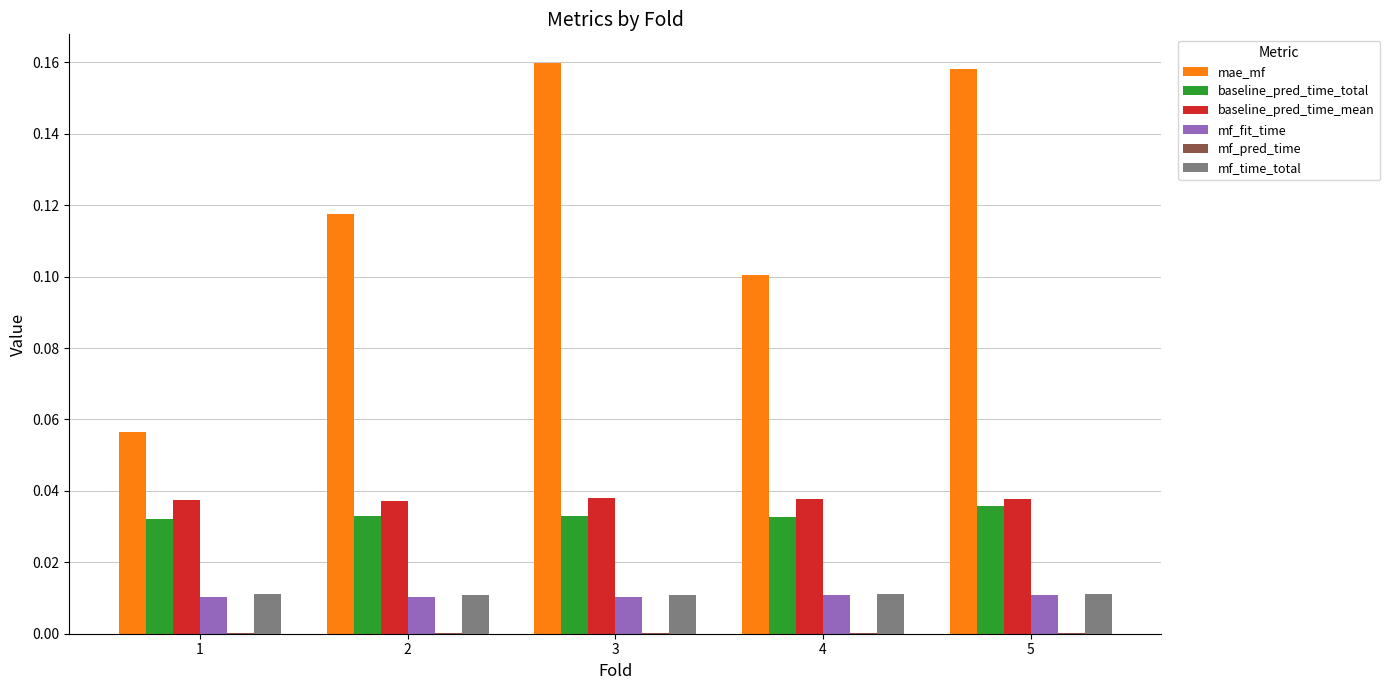

Are the bars grouped side by side (vs. stacked)?

Yes